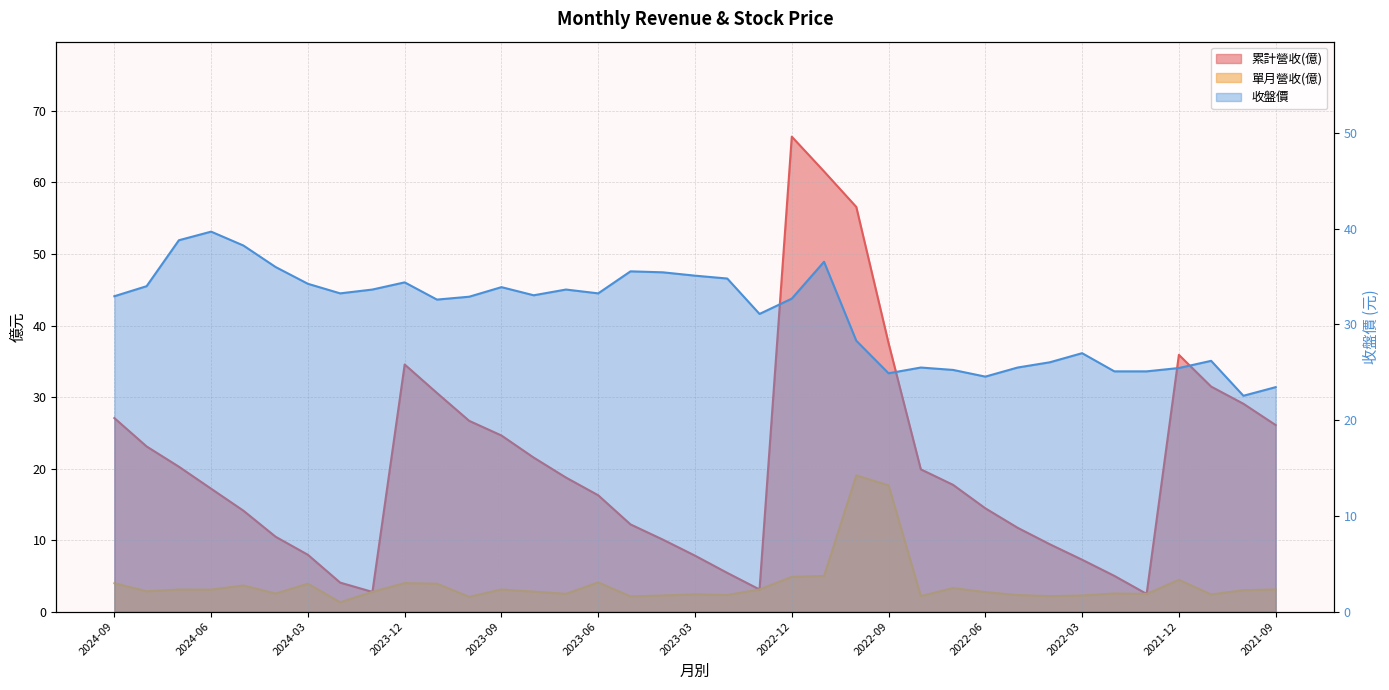

What is the total value across all series at 2021-11?

60.0